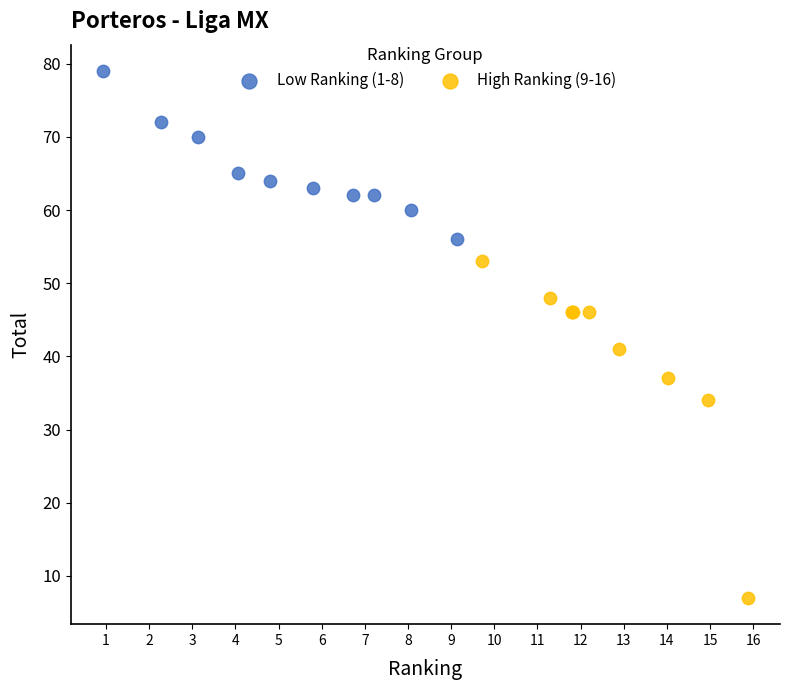

Which series contains the highest Y value?

Low Ranking (1-8)